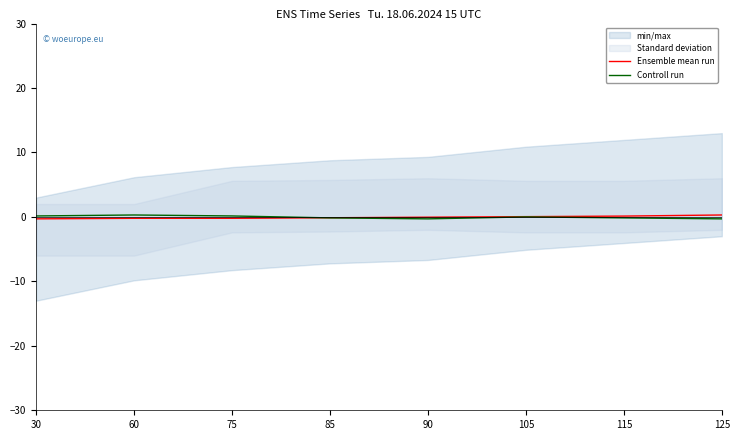

Rank the categories by Ensemble mean run value from highest to lowest.

125, 115, 105, 90, 85, 60, 75, 30